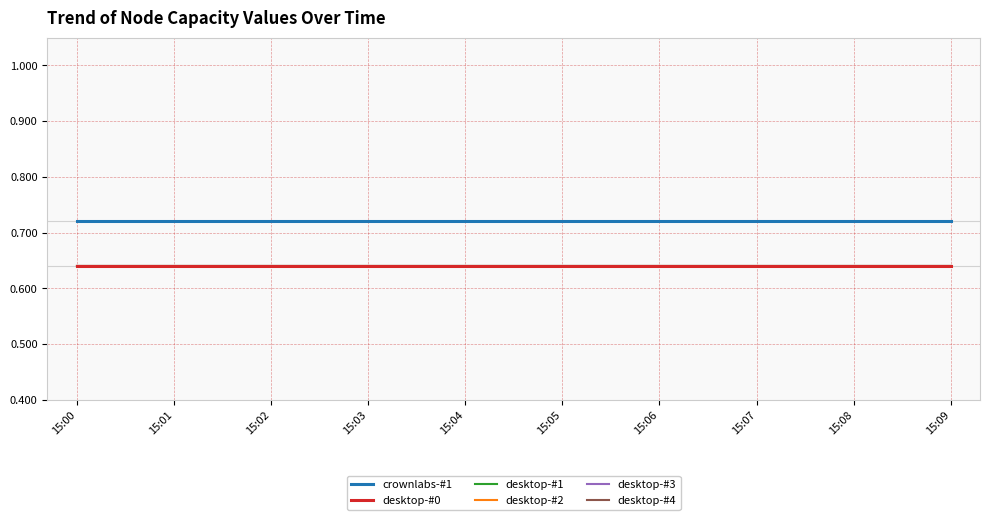

Does the chart display data point markers on the line(s)?

No